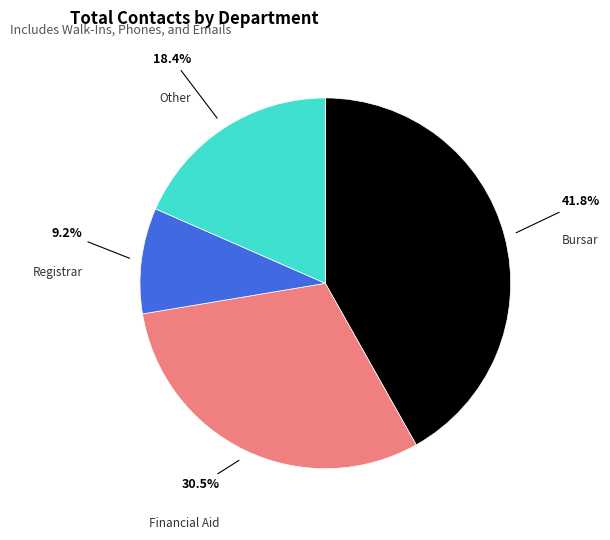

What percentage do Registrar and Other together represent?

27.6%